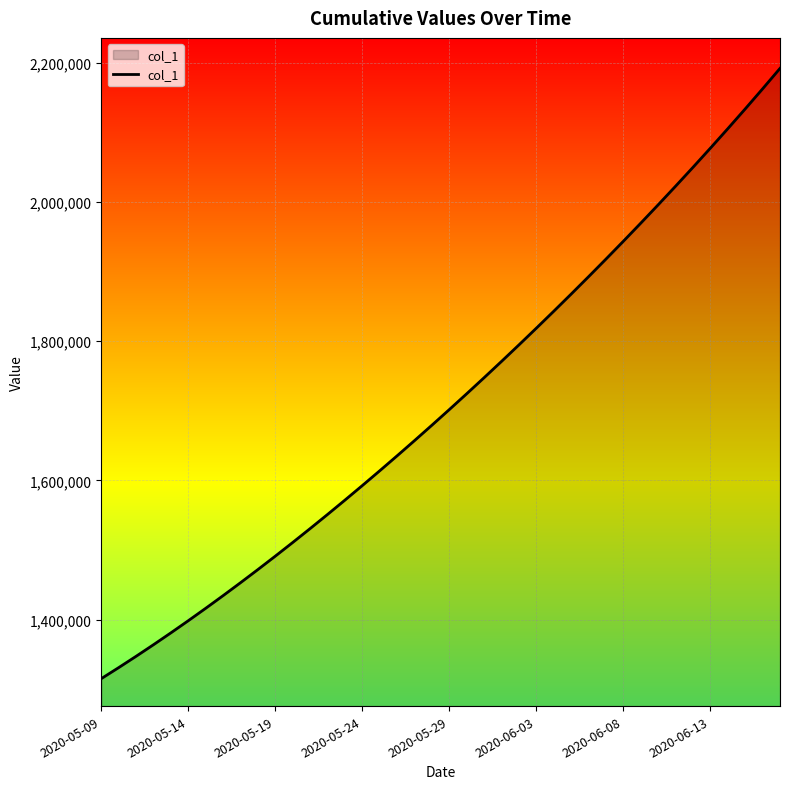

What is the difference between the maximum and minimum values?

877083.0